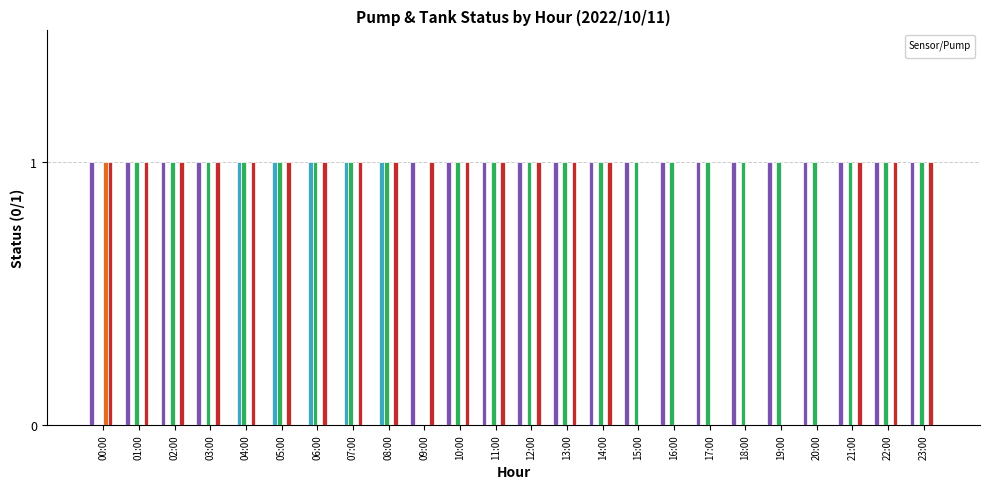

At which category is the sum across all series the highest?

00:00